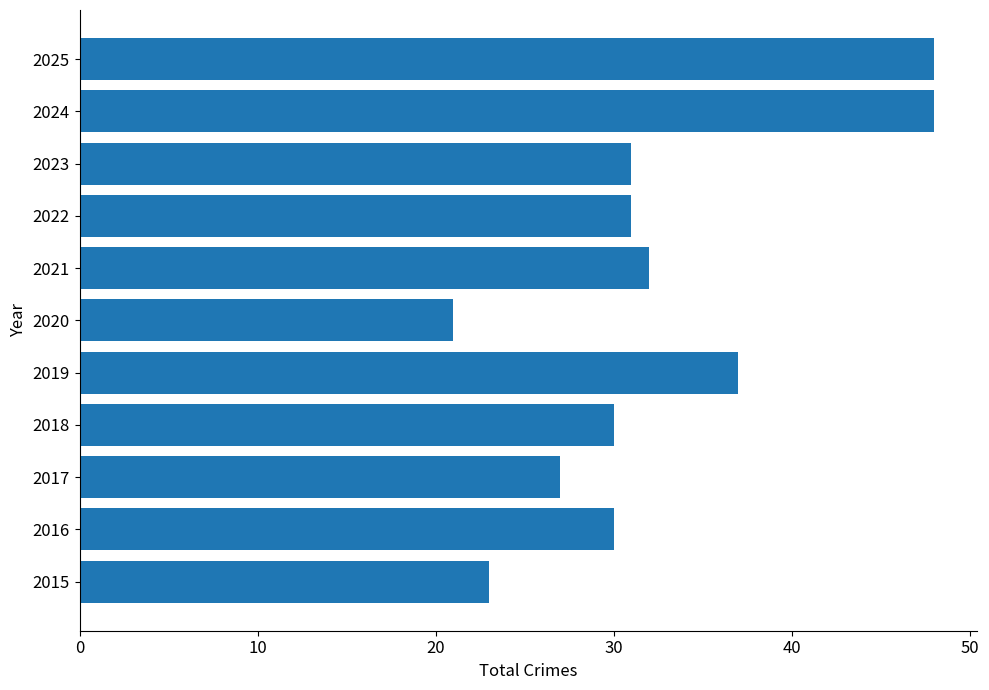

What is the difference between the maximum and second lowest values?

25